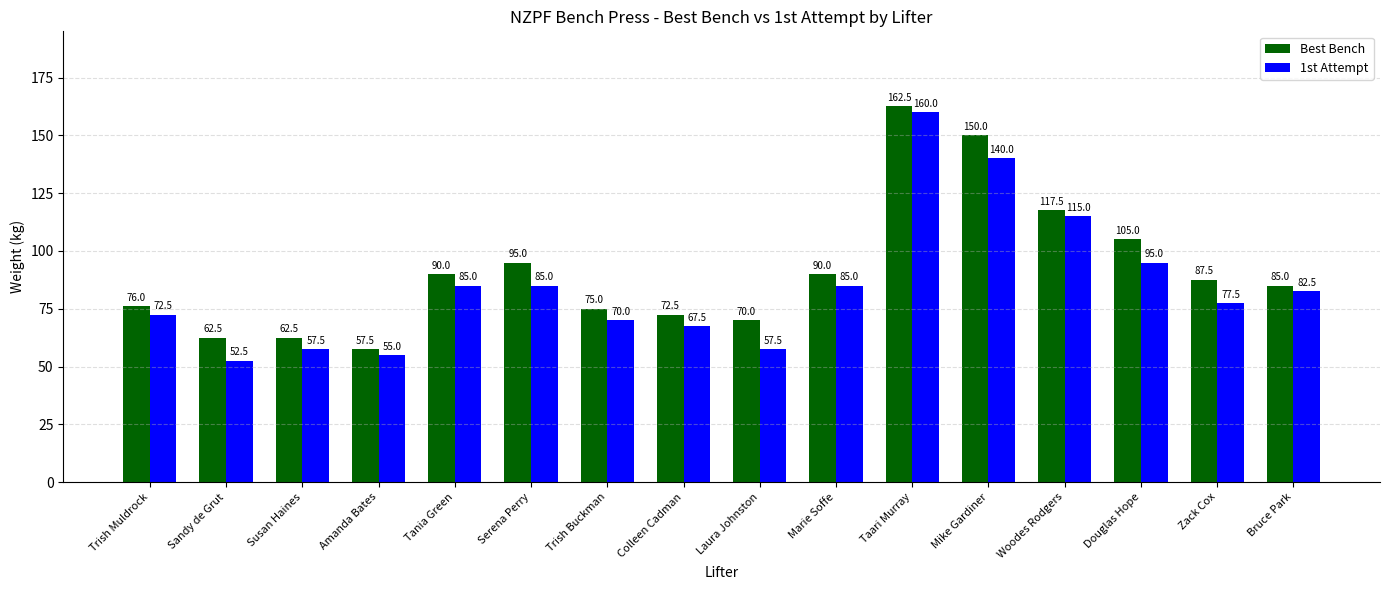

What is the sum of all Best Bench values?

1458.5